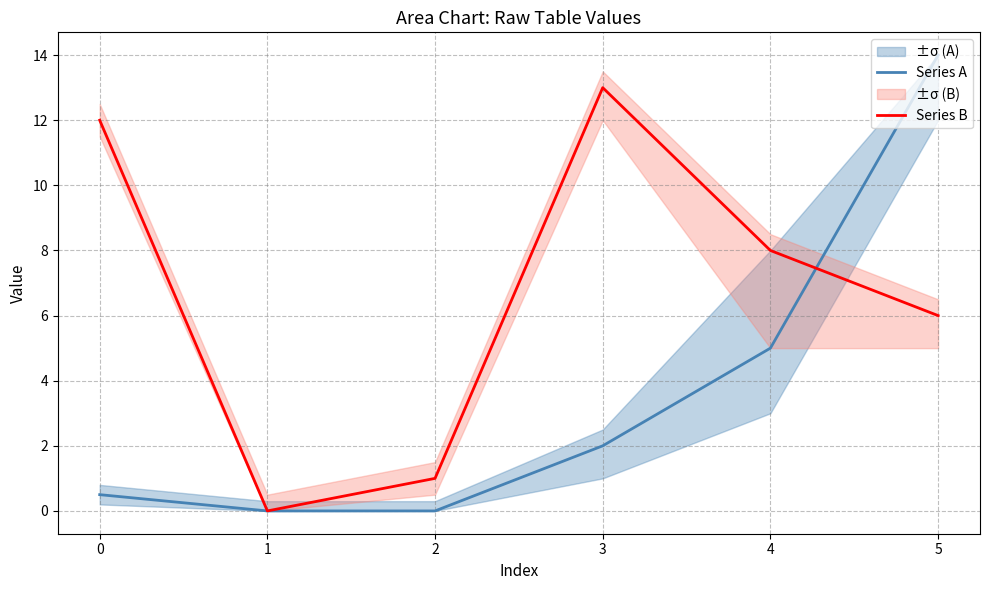

The Series B series shows 8.0 at 4. True or false?

True